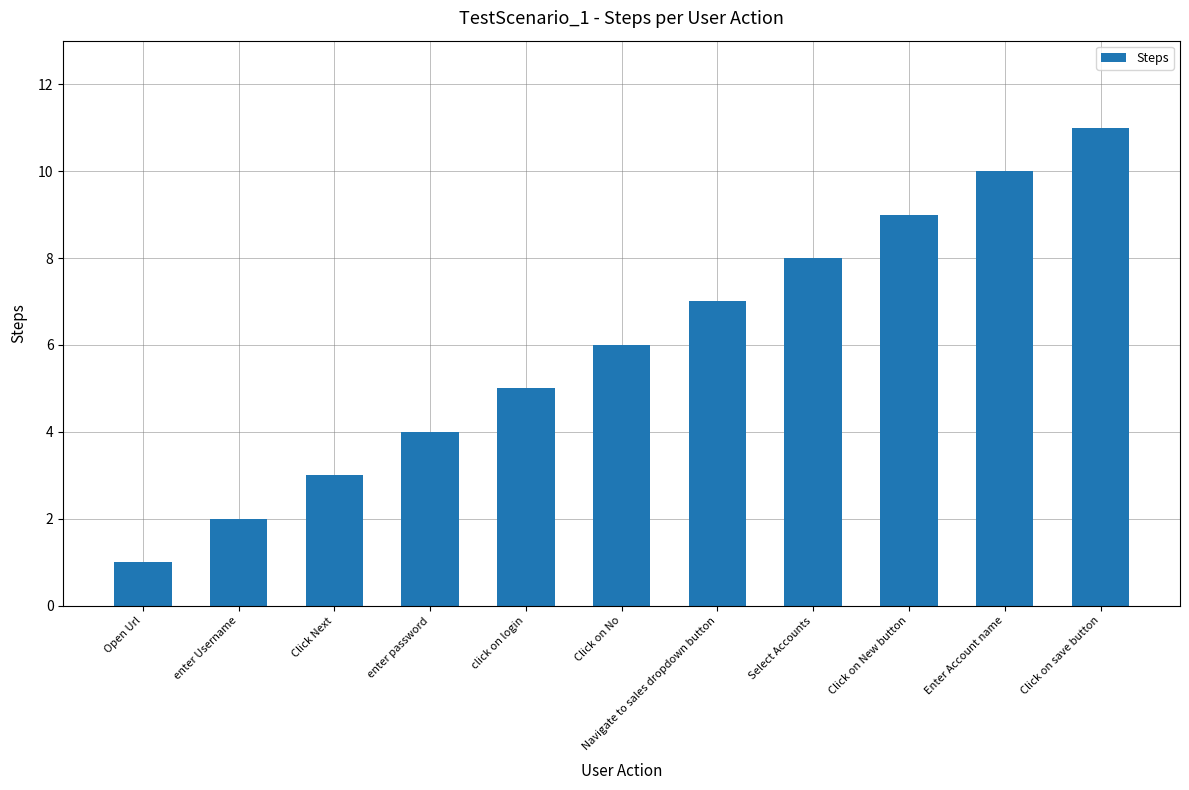

Count the number of data series in this chart.

1